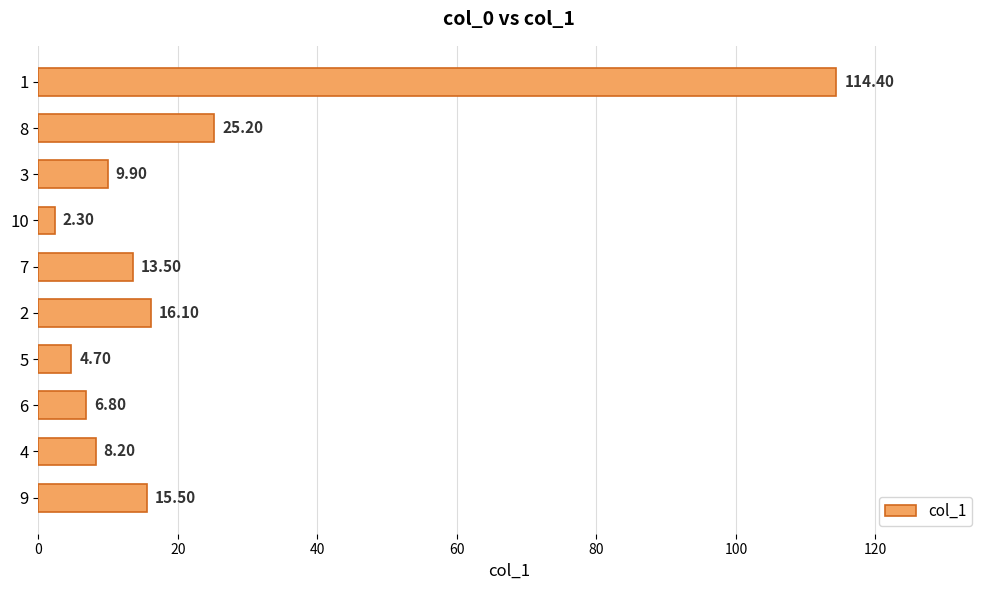

Rank the categories by value from highest to lowest.

1, 8, 2, 9, 7, 3, 4, 6, 5, 10